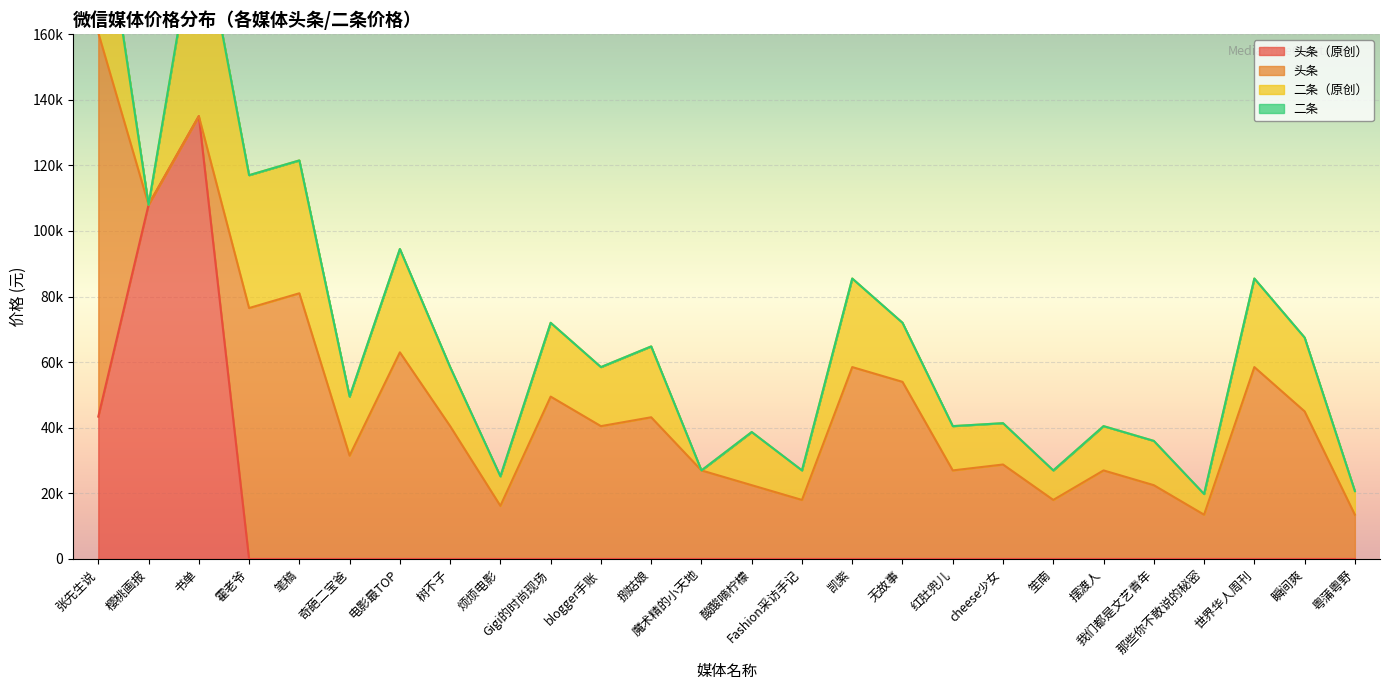

What is the label of the 23rd point from the left?

那些你不敢说的秘密